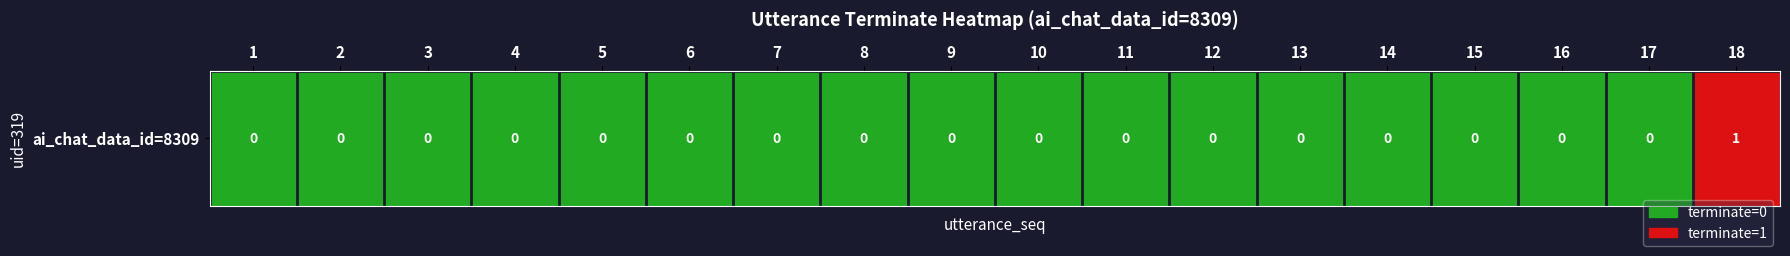

Count the number of values greater than 0.

1